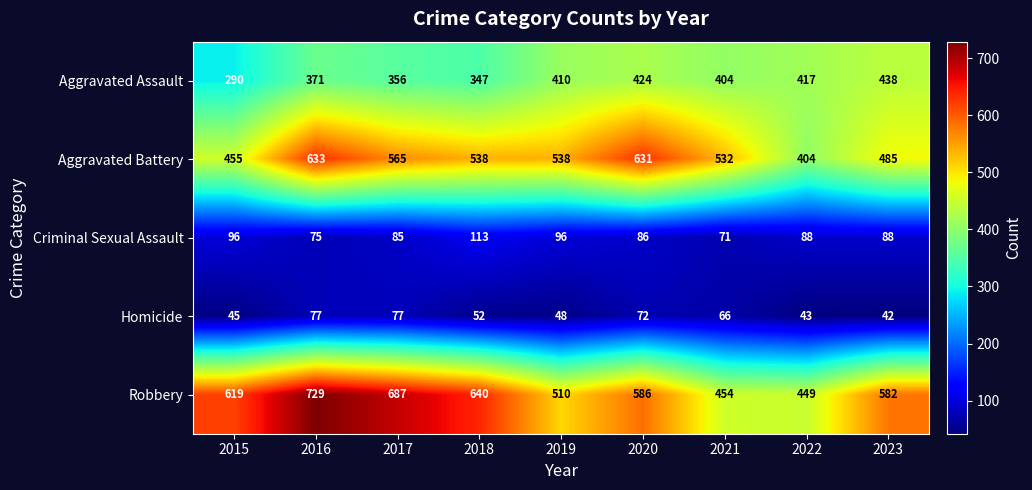

What value does the Criminal Sexual Assault series have at 2016?

75